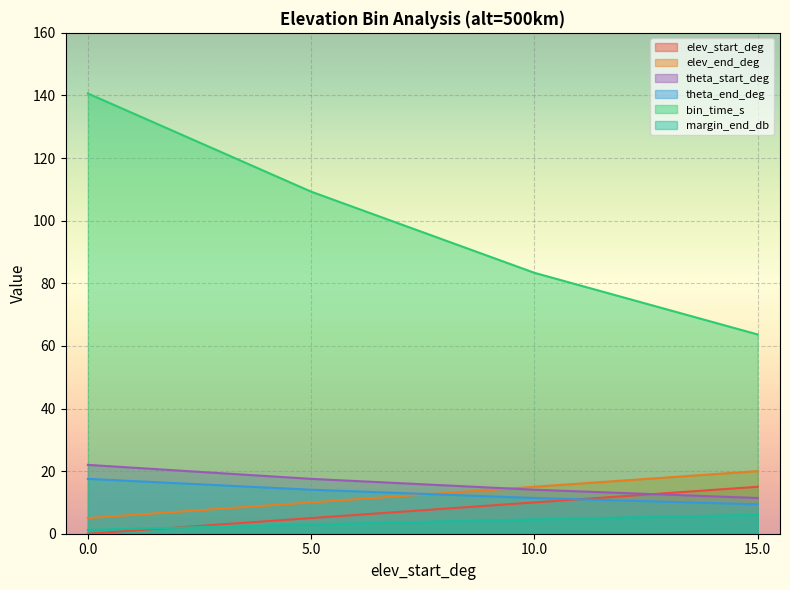

True or false: margin_end_db has more than 1 points higher than both neighbors.

False